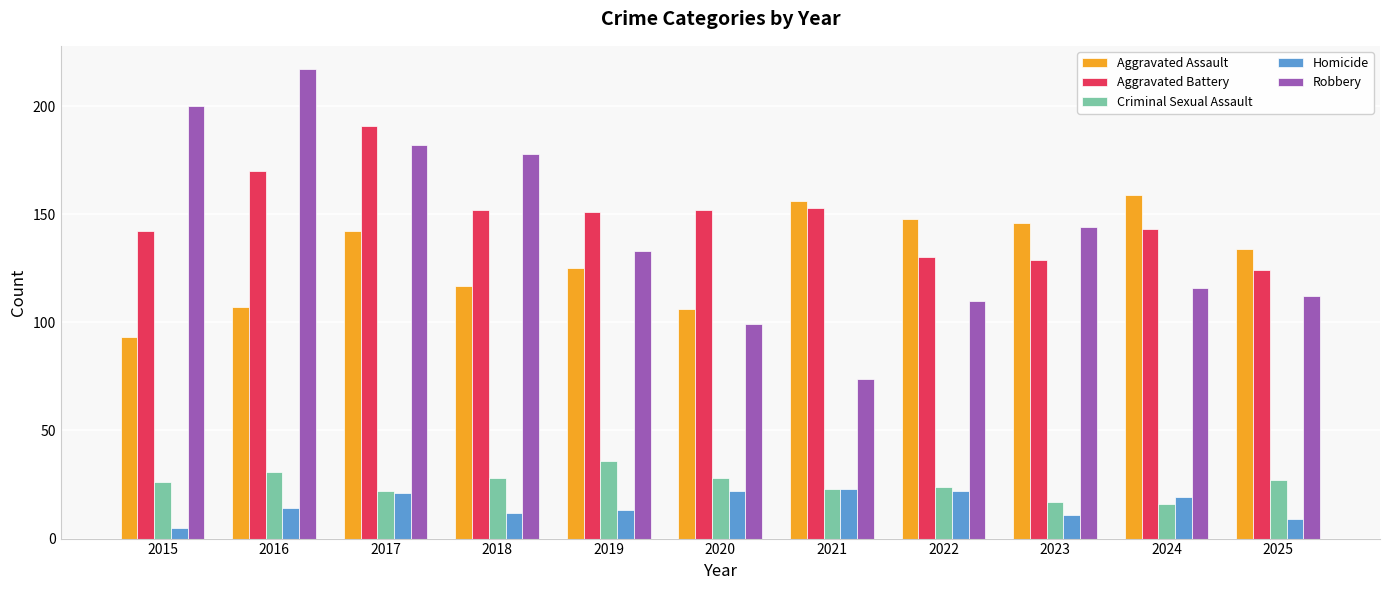

What are all the series names shown in the legend?

Aggravated Assault, Aggravated Battery, Criminal Sexual Assault, Homicide, Robbery